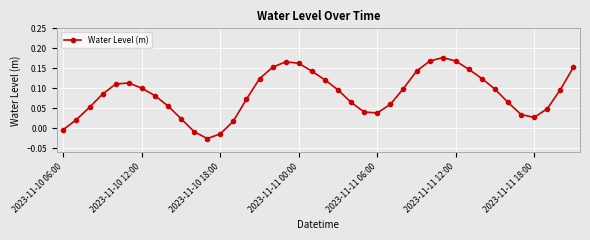

How many interior local valleys (lower than both neighbors) does the data have?

3